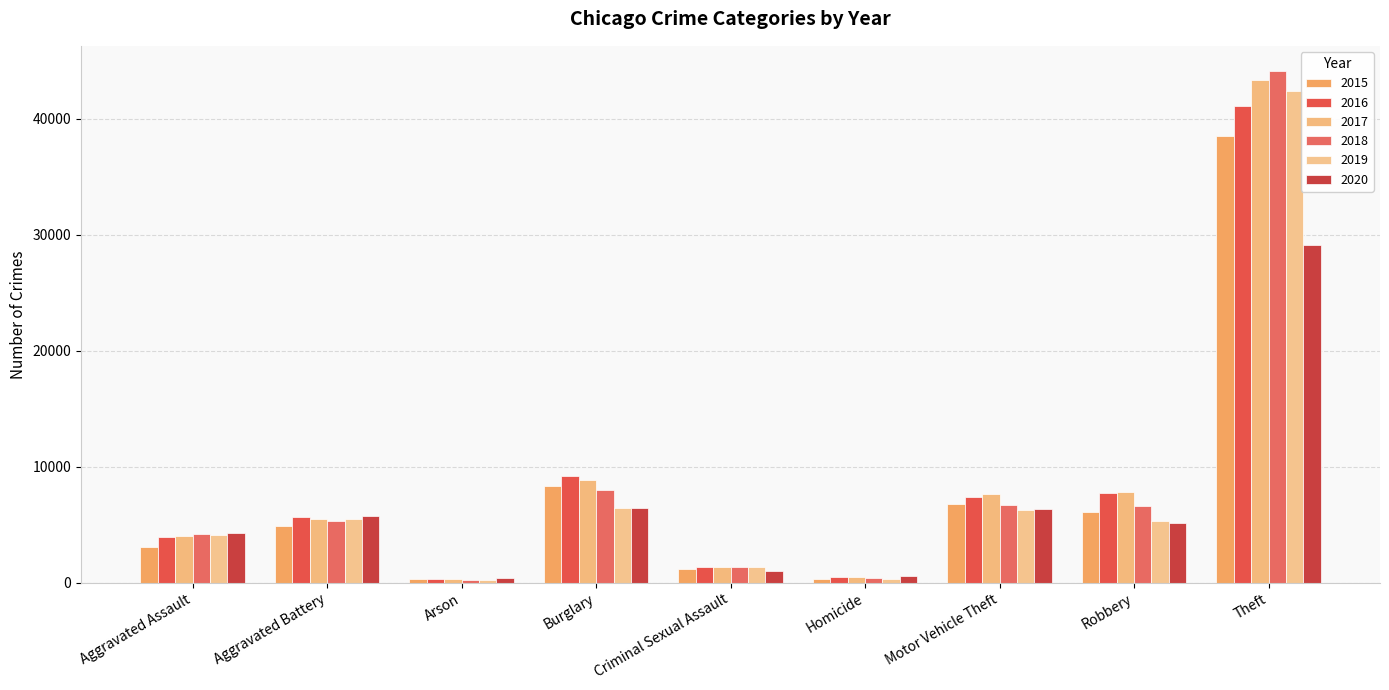

What is the difference between the maximum and minimum values in the 2020 series?

28741